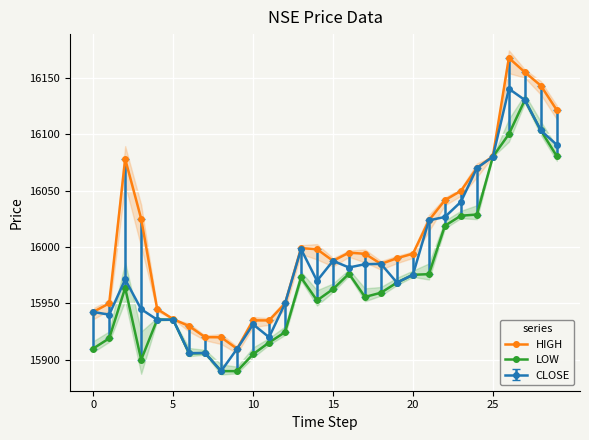

True or false: HIGH and LOW intersect in this chart.

False